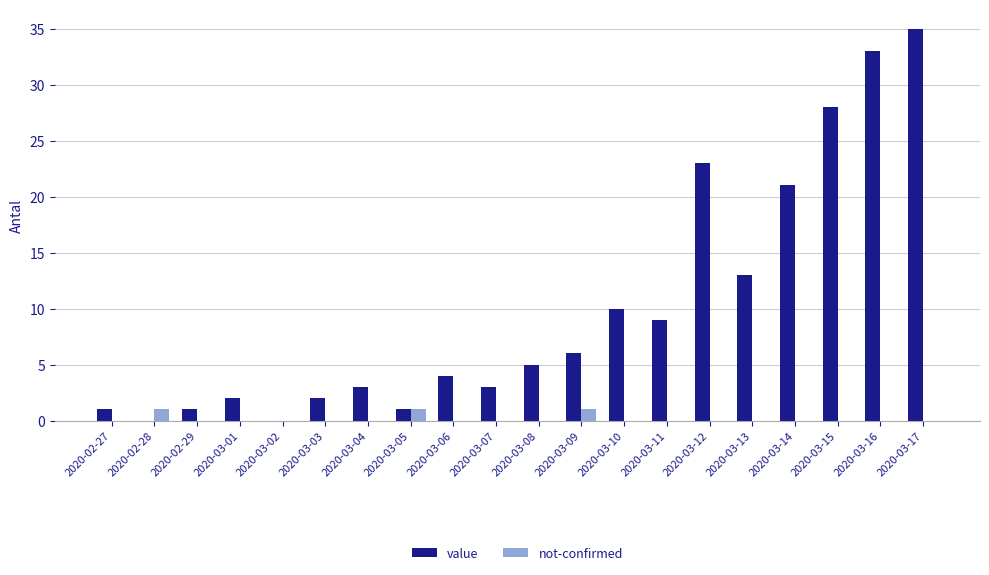

At which category is the sum across all series the highest?

2020-03-17